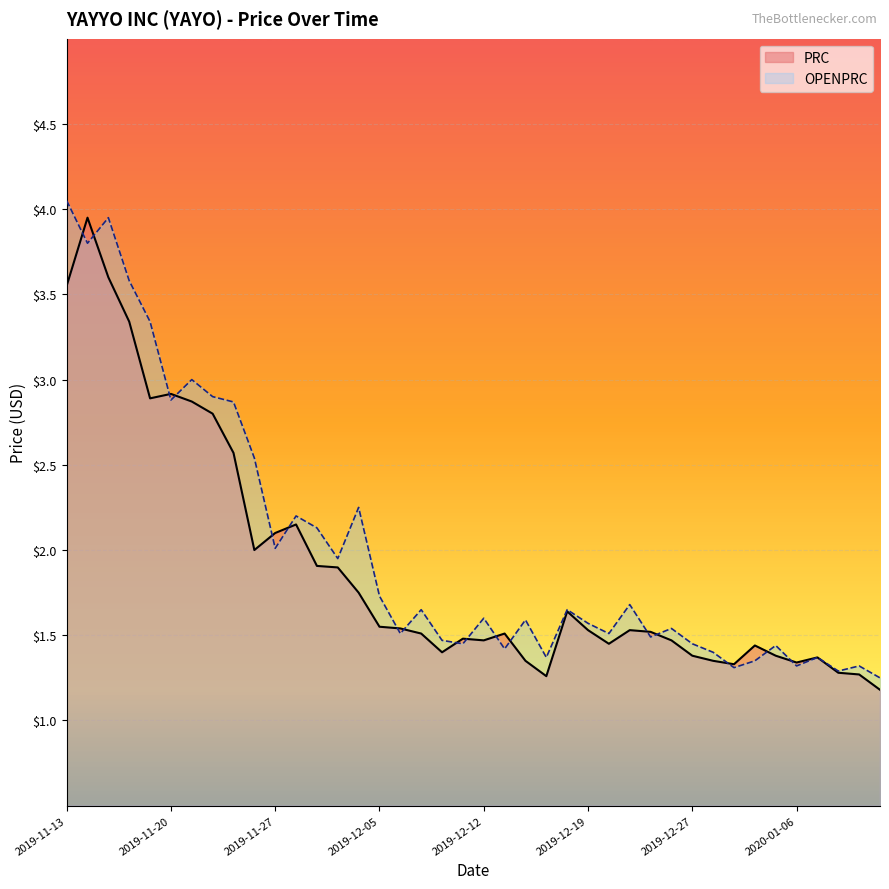

Rank the series by their maximum value, from lowest to highest.

PRC, OPENPRC